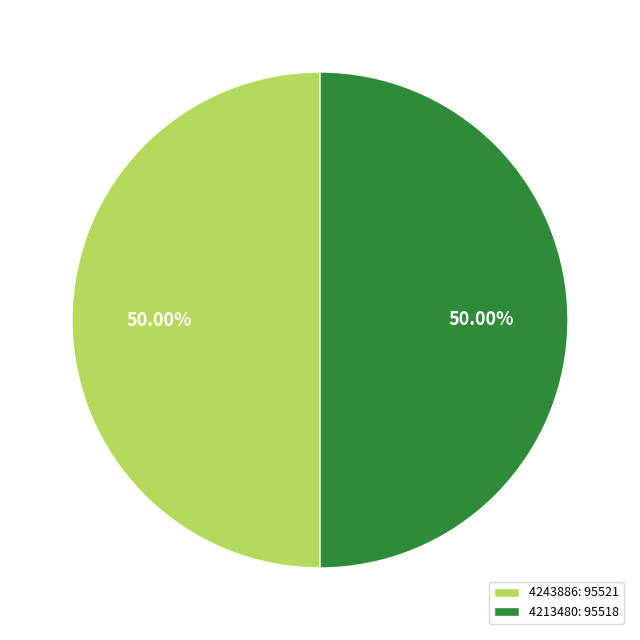

What is the ratio of the value at 4243886: 95521 to the value at 4213480: 95518?

1.0